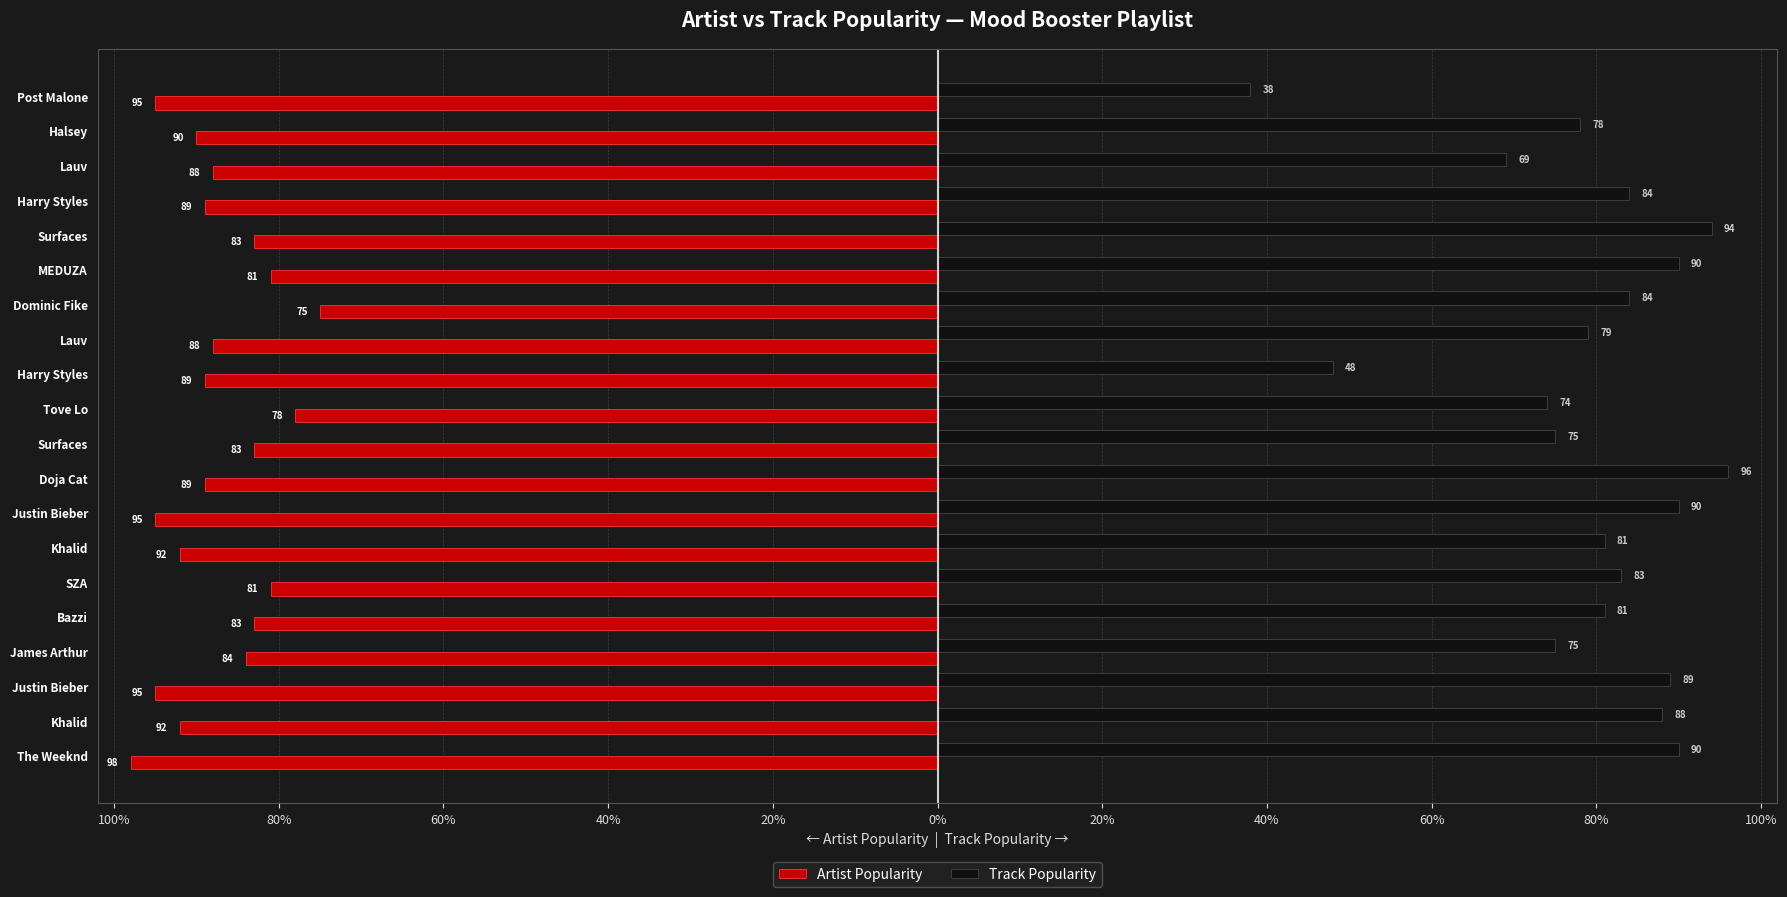

What are all the series names shown in the legend?

Artist Popularity, Track Popularity